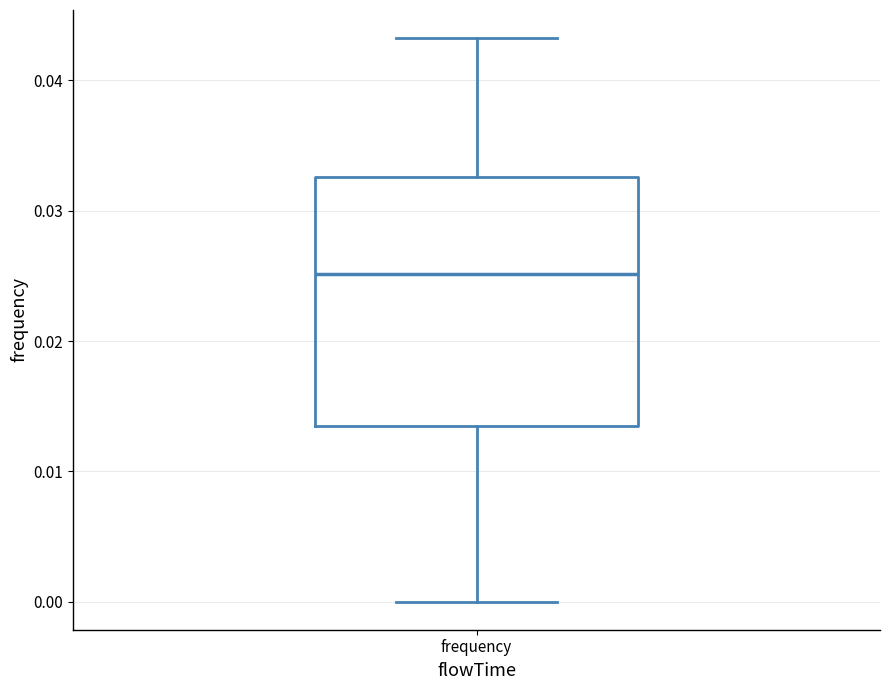

Where is the upper edge of the box for frequency on the y-axis? The values are not printed on the chart, so give them approximately, as read against the axis.

0.033